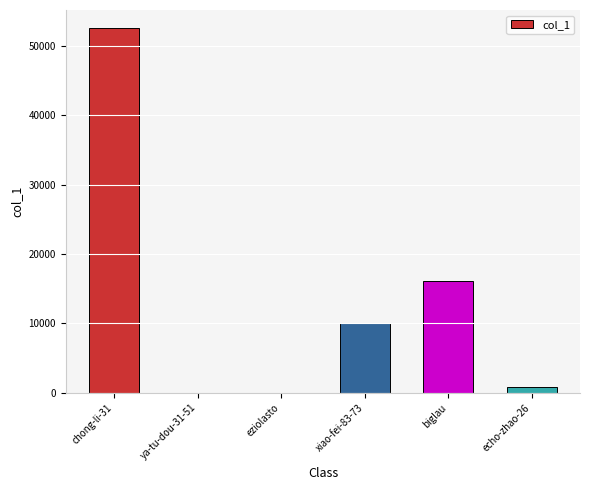

What is the greatest value displayed?

52560